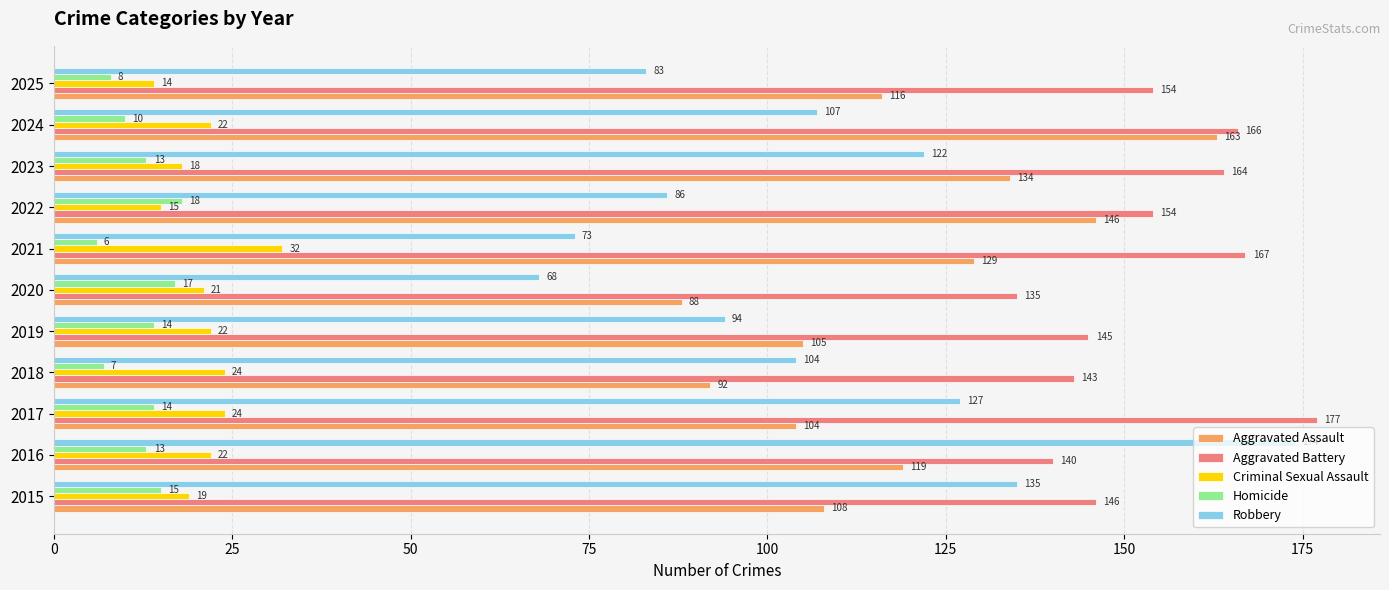

True or false: Aggravated Assault has a value of 43 at 2022.

False